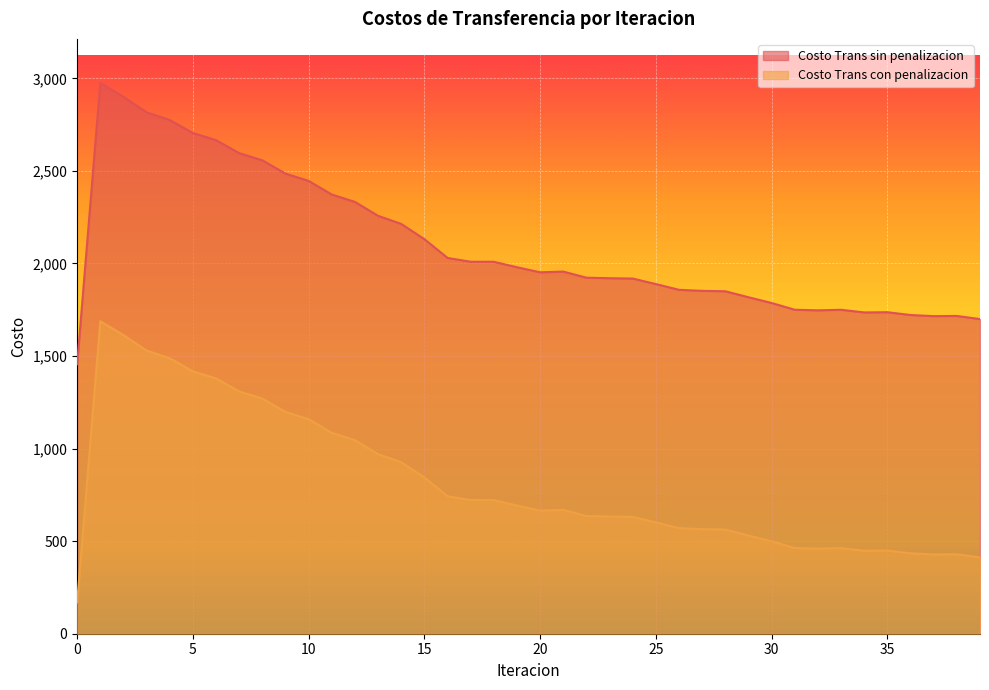

Reading right to left, extract all data points from this chart.

Costo Trans sin penalizacion: 39=1699.5	38=1716.3	37=1715.4	36=1721.4	35=1736.5	34=1735.4	33=1749.7	32=1746.8	31=1749.9	30=1786.2	29=1817.5	28=1849.7	27=1852.0	26=1857.5	25=1888.6	24=1918.3	23=1920.3	22=1923.1	21=1956.0	20=1952.1	19=1979.4	18=2009.0	17=2009.2	16=2029.9	15=2131.0	14=2213.4	13=2257.2	12=2332.3	11=2372.3	10=2445.9	9=2485.1	8=2557.0	7=2595.7	6=2666.0	5=2704.7	4=2774.8	3=2816.3	2=2900.0	1=2974.9	0=1456.0
Costo Trans con penalizacion: 39=412.3	38=429.2	37=428.2	36=434.3	35=449.3	34=448.2	33=462.5	32=459.6	31=462.7	30=499.0	29=530.3	28=562.5	27=564.8	26=570.3	25=601.4	24=631.2	23=633.1	22=635.9	21=668.8	20=664.9	19=692.2	18=721.8	17=722.1	16=742.7	15=843.8	14=926.2	13=970.0	12=1045.1	11=1085.1	10=1158.7	9=1197.9	8=1269.8	7=1308.5	6=1378.8	5=1417.5	4=1487.6	3=1529.1	2=1612.8	1=1687.7	0=168.8